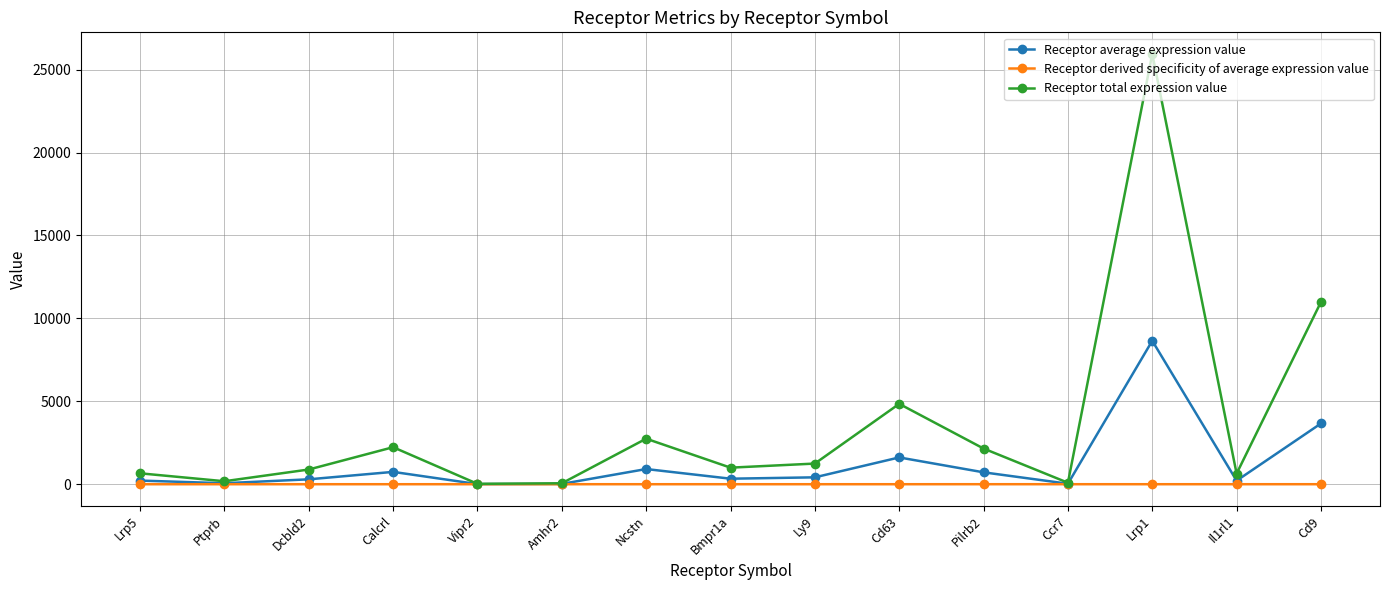

Between Vipr2 and Pilrb2, which series saw the biggest shift?

Receptor total expression value